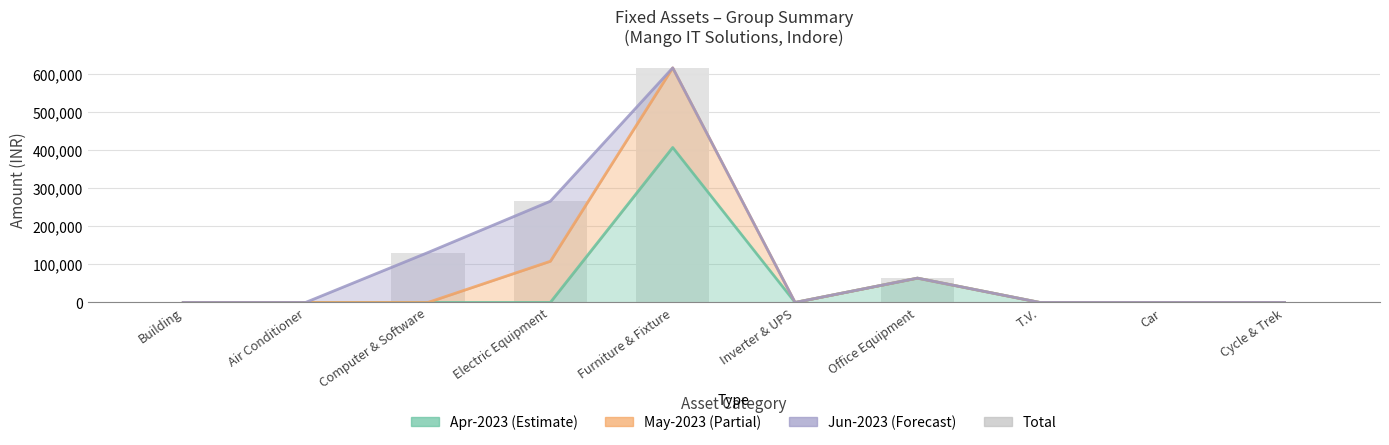

At which category does the chart reach its minimum across all series?

Building